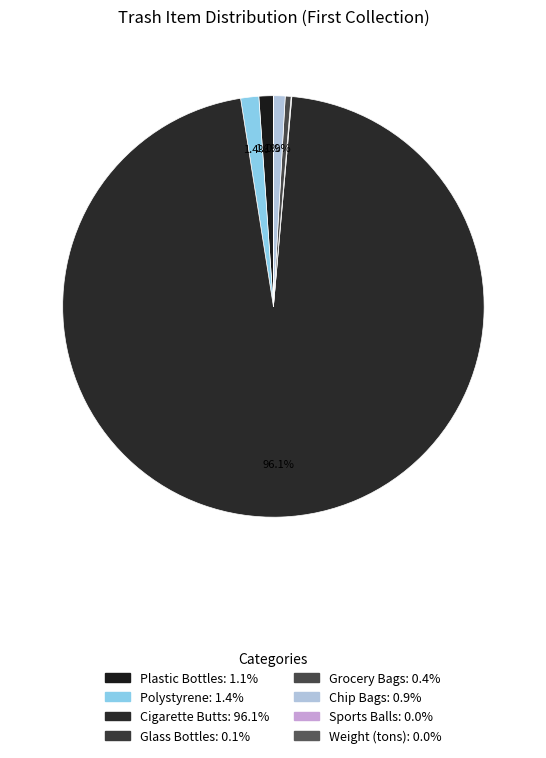

True or false: Chip Bags accounts for 1% of the total.

True